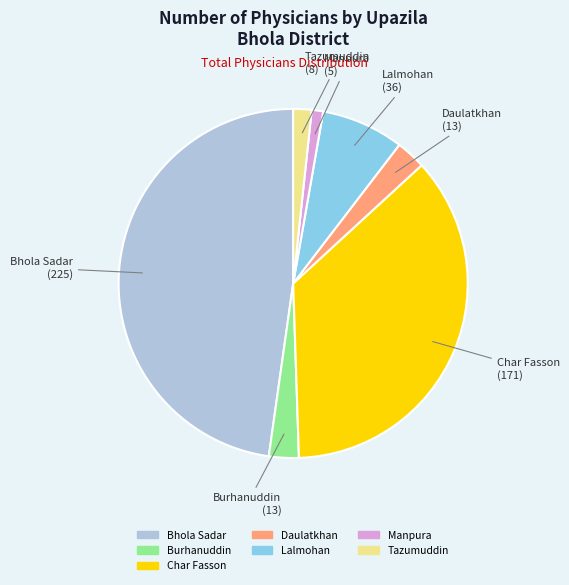

True or false: Daulatkhan accounts for 3% of the total.

True